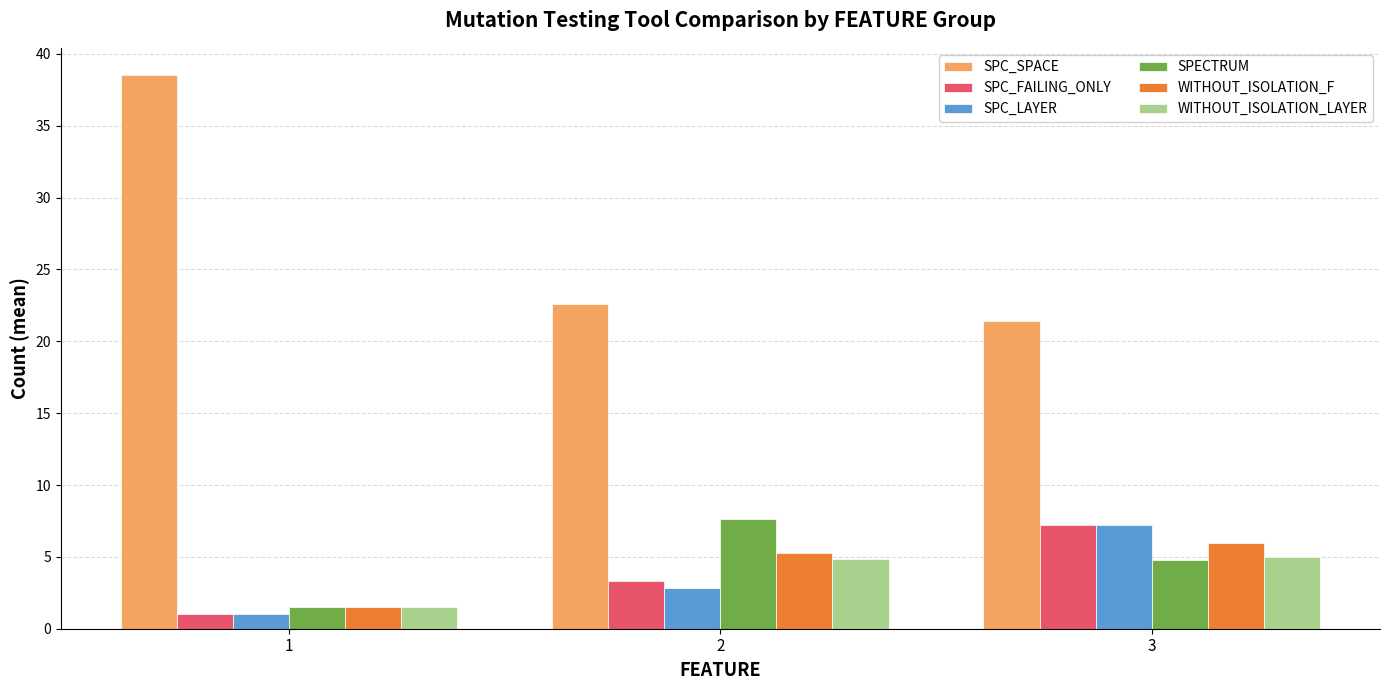

Which series has the largest range (max minus min)?

SPC_SPACE